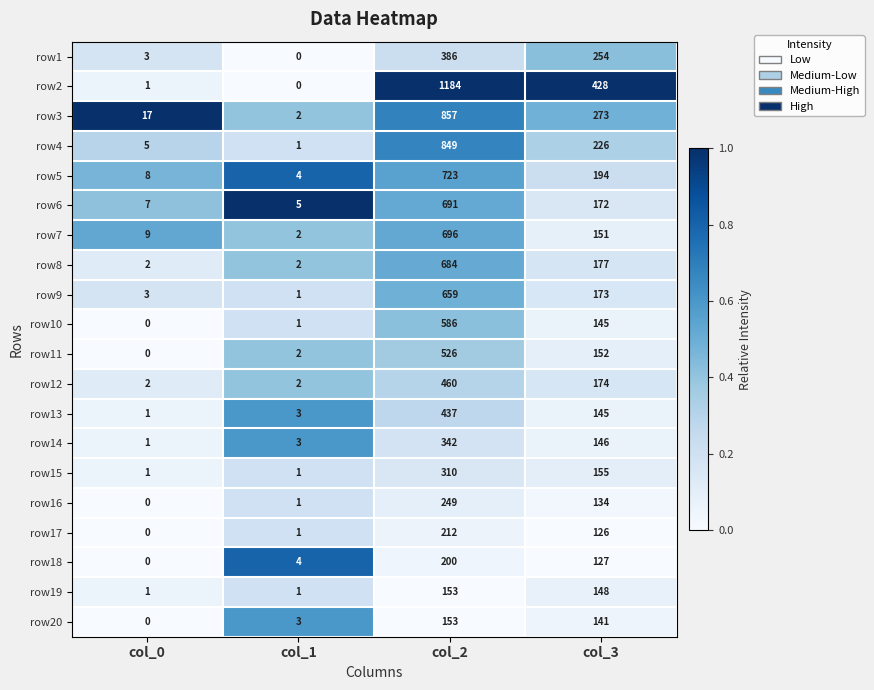

List the labels in order of row16 value, smallest first.

col_0, col_1, col_3, col_2